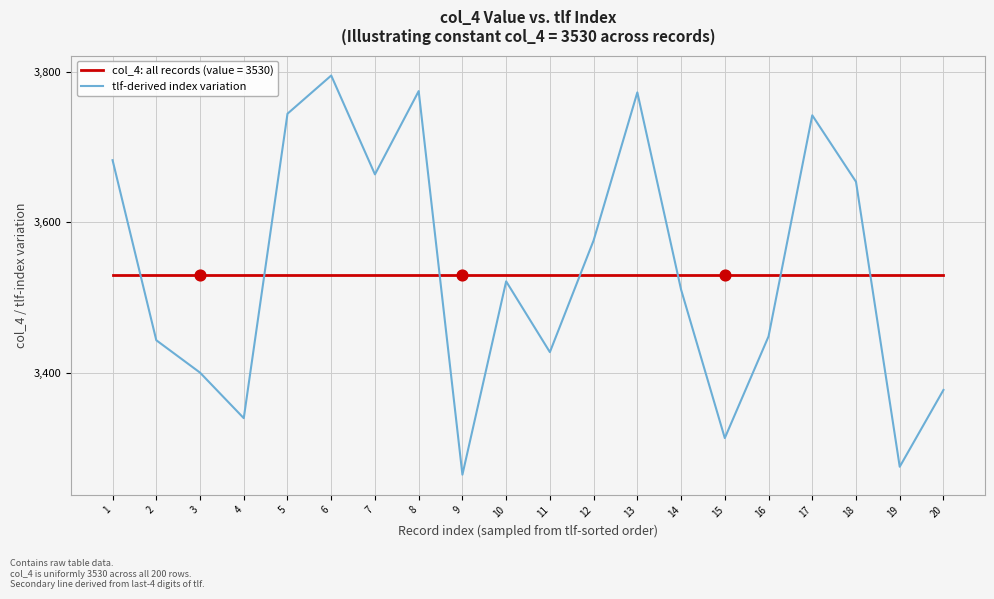

Which series has the largest range (max minus min)?

tlf-derived index variation